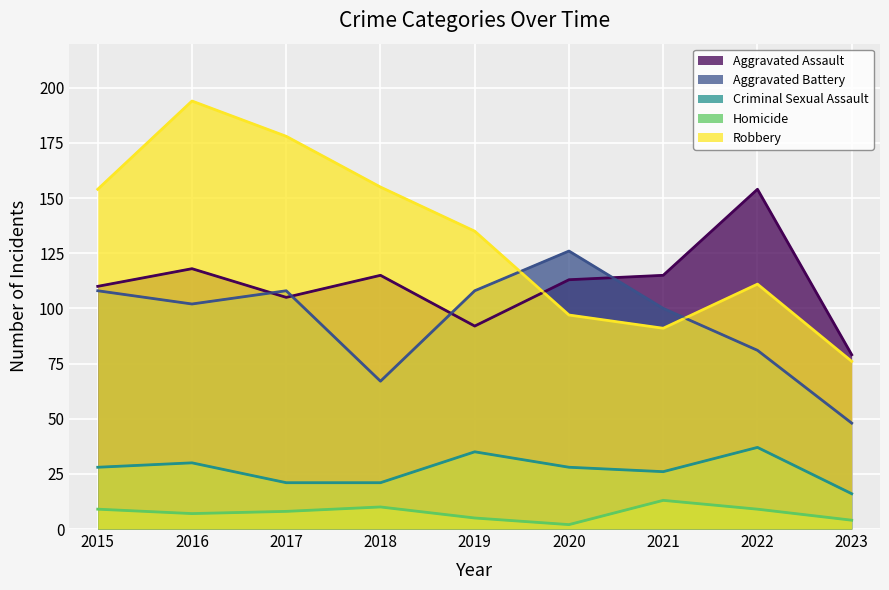

What is the value of the Criminal Sexual Assault point at the 8th from the left?

37